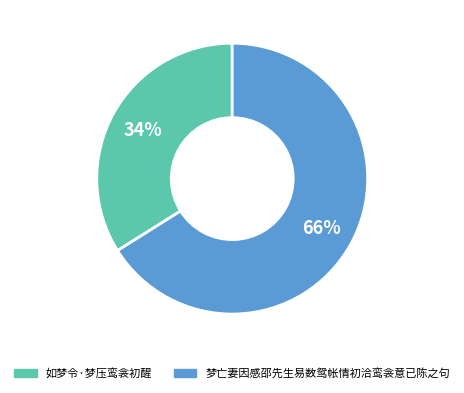

Does 如梦令·梦压鸾衾初醒 account for over 50% of the chart?

No